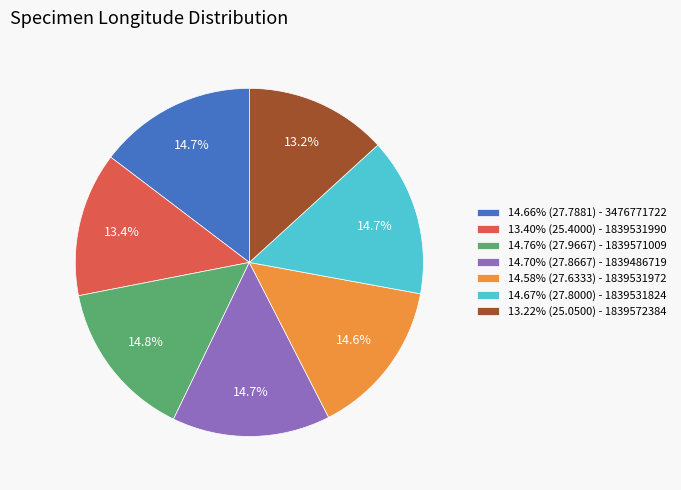

Is there a majority slice in this chart?

No